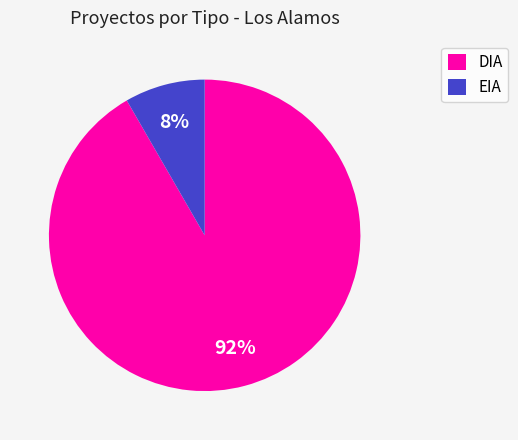

To the nearest percent, what is the average slice percentage?

50%